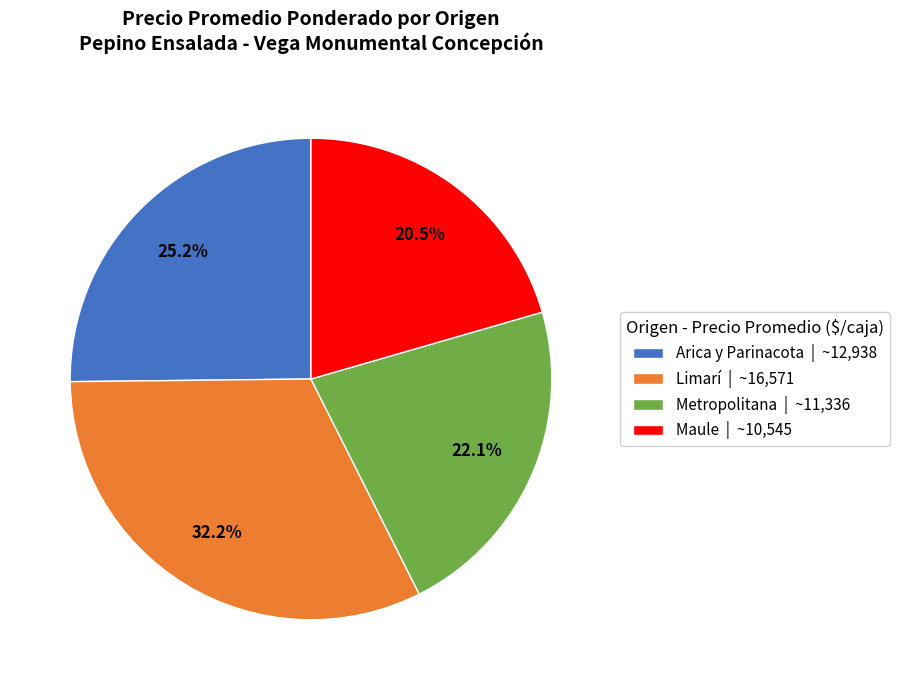

Is the sum of Limarí | ~16,571 and Arica y Parinacota | ~12,938 greater than half?

Yes